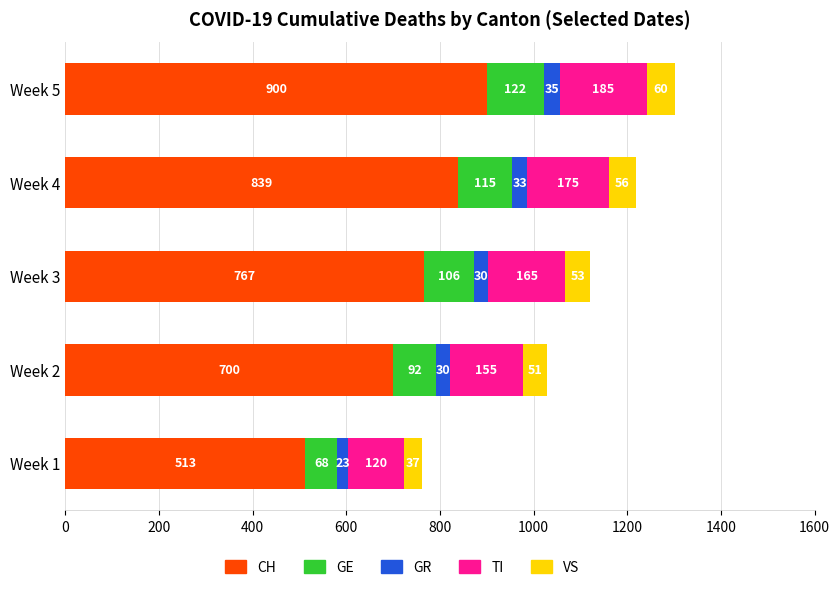

What are all the series names shown in the legend?

CH, GE, GR, TI, VS